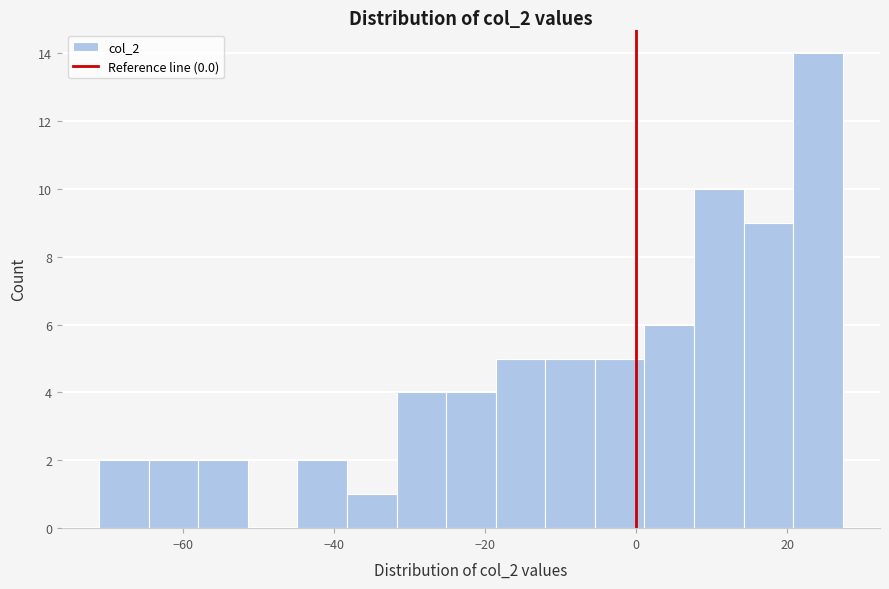

Around what value on the x-axis is the tallest bar? Give the approximate position of its centre, as read against the axis.

24